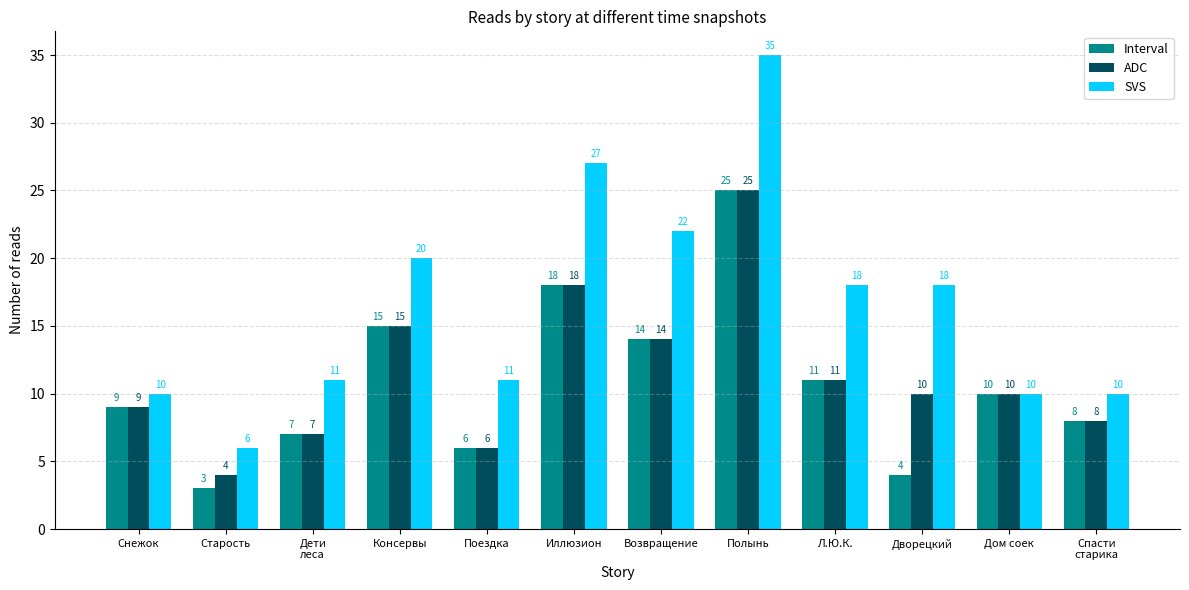

Where is Interval nearest to the value 14?

Возвращение